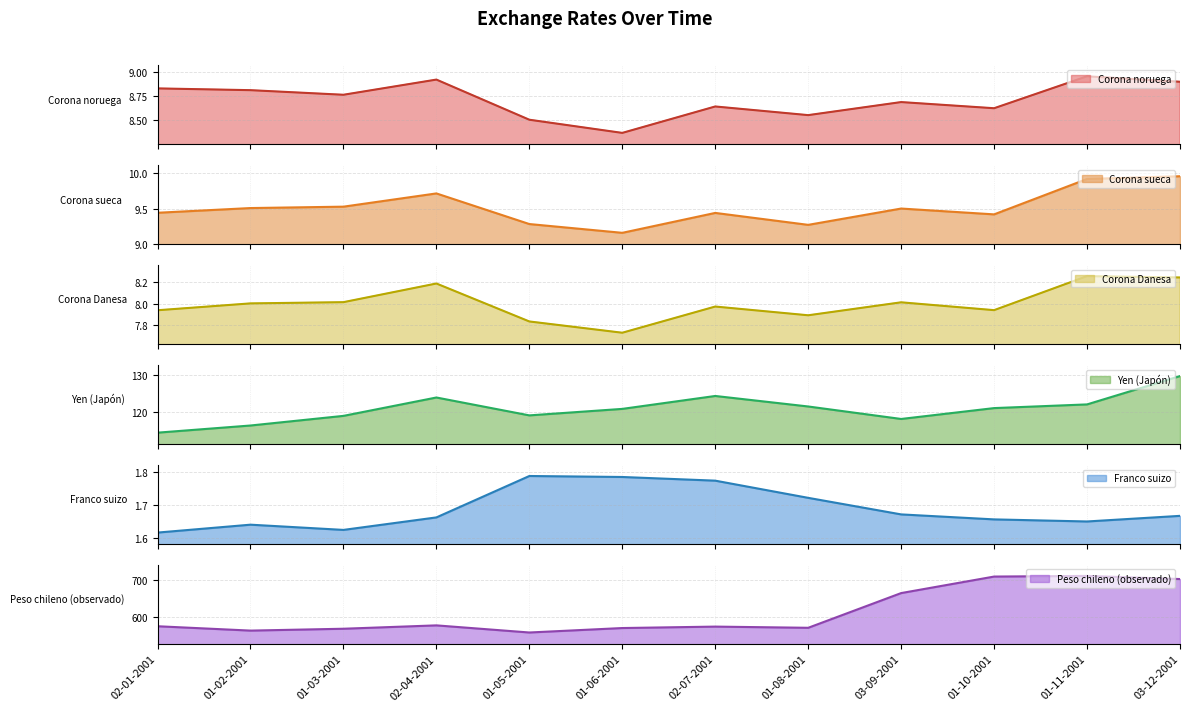

What is the label of the 12th point from the left?

03-12-2001